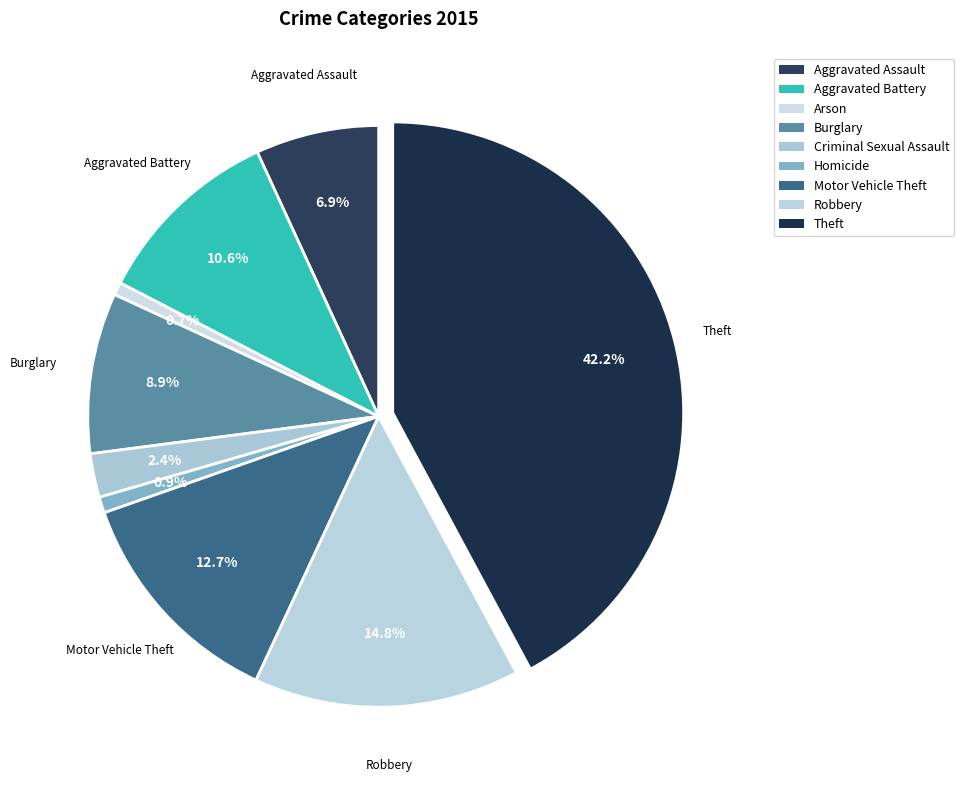

Is Aggravated Battery the majority of the pie?

No